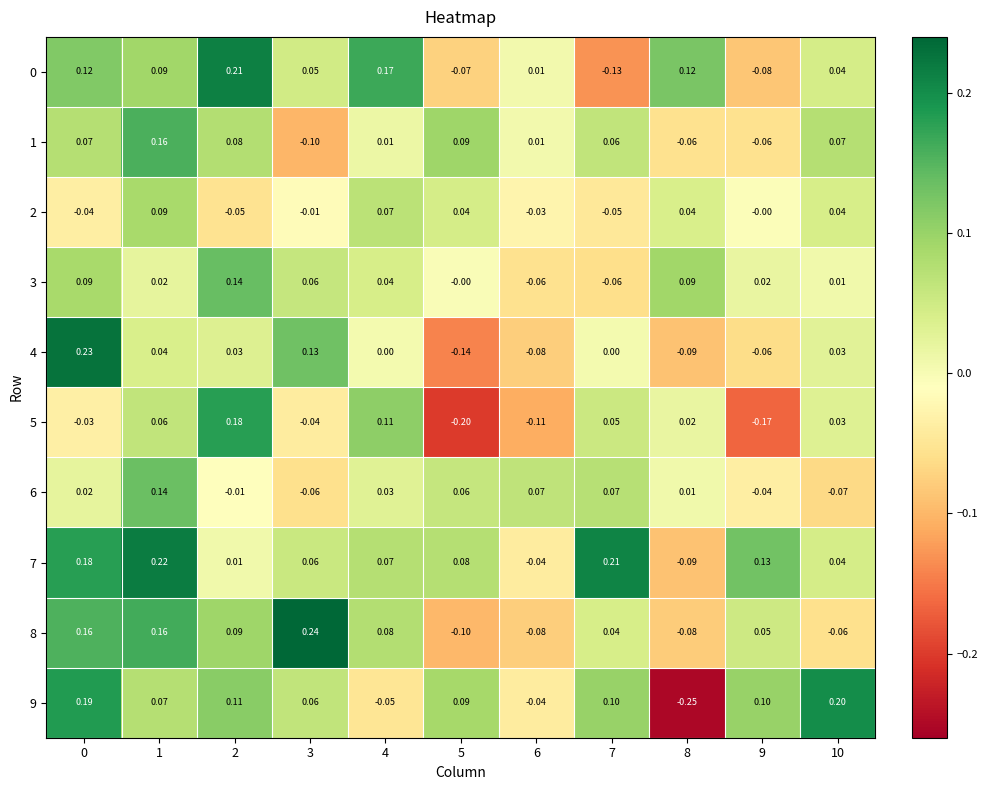

Is the value of 7 at 0 greater than the value of 2 at 4?

Yes